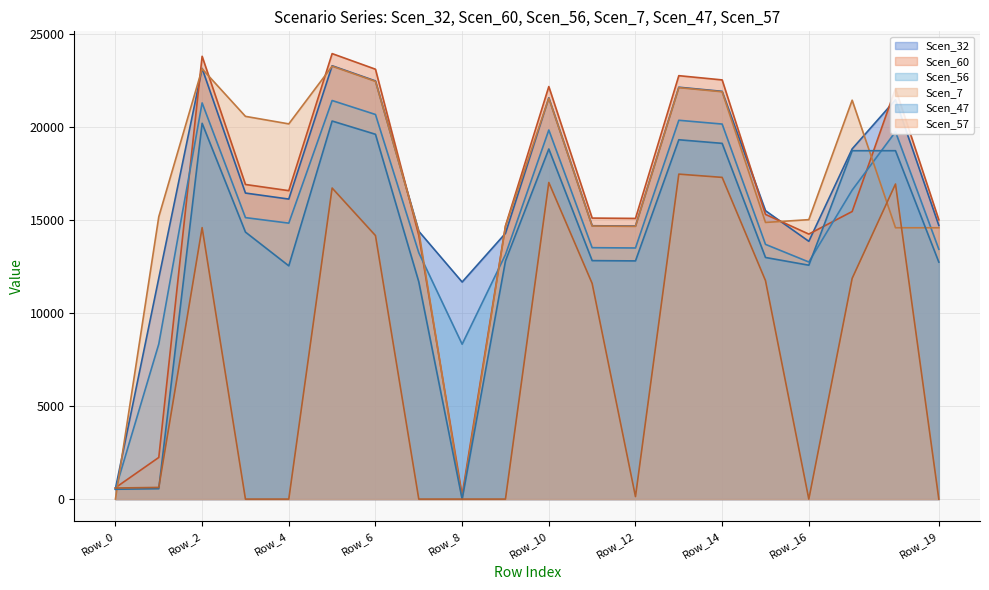

Reading left to right, list all the values displayed in this chart.

Scen_32 (line): 558.8	11881.4	23157.6	16453.8	16130.6	23298.0	22481.9	14399.2	11671.8	14289.3	21574.6	14696.3	14678.9	22144.0	21922.0	15505.1	13859.5	18829.4	21469.7	14713.1
Scen_60 (line): 612.2	2239.4	23806.7	16914.9	16582.7	23951.0	23112.0	14174.6	216.3	14689.8	22179.3	15108.2	15090.3	22764.7	22536.4	15307.4	14247.9	15461.7	22071.4	15013.1
Scen_56 (line): 523.7	8339.1	21299.5	15133.5	14836.3	21428.6	20678.0	13243.8	8327.0	13142.8	19843.4	13517.1	13501.1	20367.2	20163.0	13695.2	12747.4	16611.6	19746.9	13432.0
Scen_7 (line): 5.9	15180.6	23132.8	20577.0	20172.8	23273.0	22457.8	14383.8	0.0	14663.2	21551.4	14680.5	14663.2	22120.3	21898.5	14874.0	15024.1	21446.6	14588.1	14588.1
Scen_47 (line): 530.1	558.8	20203.5	14354.8	12540.5	20325.9	19614.0	11678.8	0.0	12806.4	18822.4	12821.5	12806.4	19319.2	19125.4	12990.5	12574.7	18730.8	18730.8	12740.8
Scen_57 (line): 595.5	627.8	14594.3	0.0	0.0	16724.0	14168.5	0.0	0.0	0.0	17022.2	11595.3	134.6	17471.5	17296.3	11748.1	0.0	11866.6	16939.4	0.0